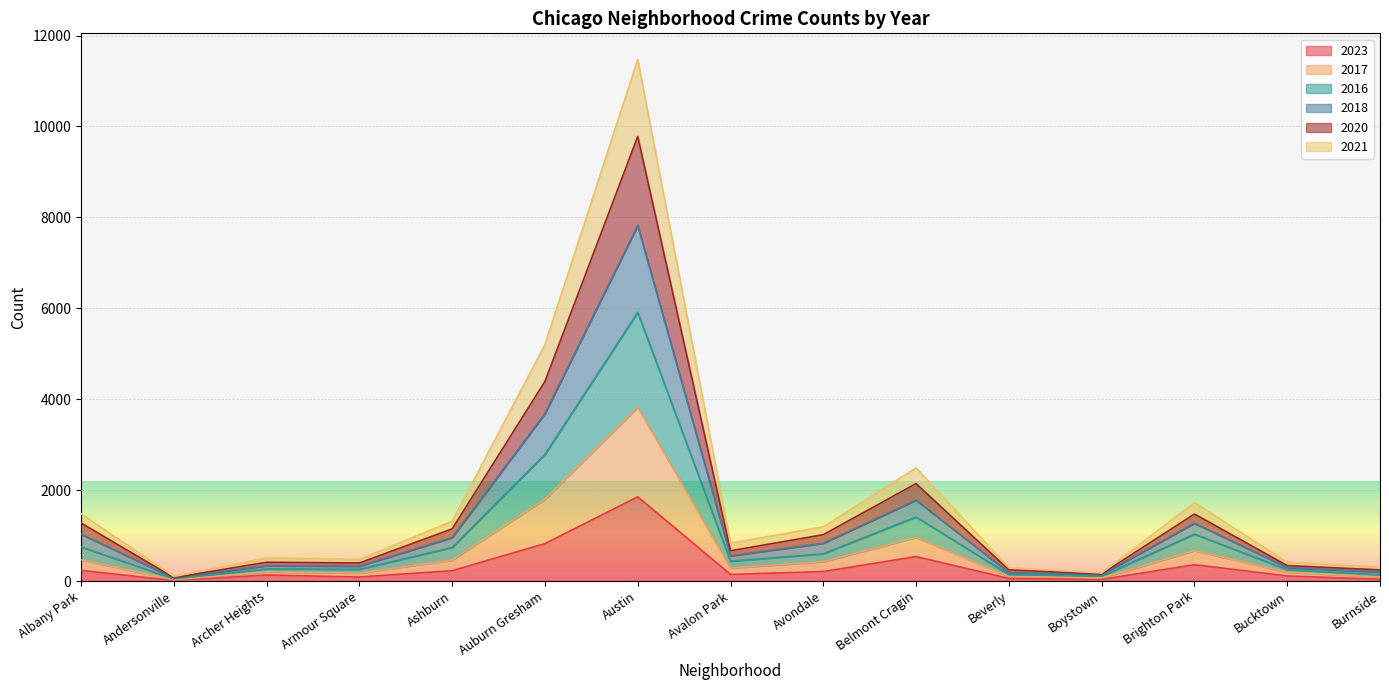

What is the sum of the 2023 values at Avondale and Boystown?

243